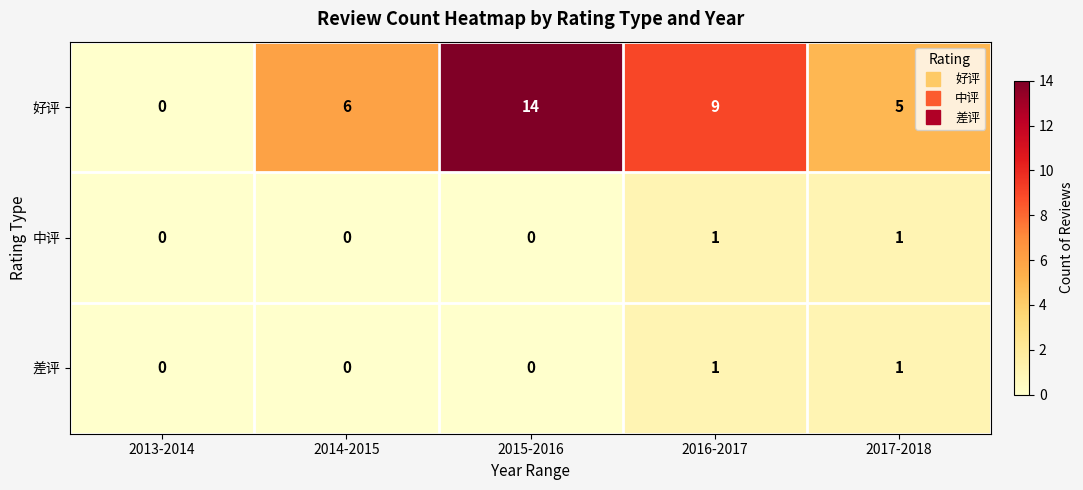

The value of 好评 at 2015-2016 is 23. True or false?

False